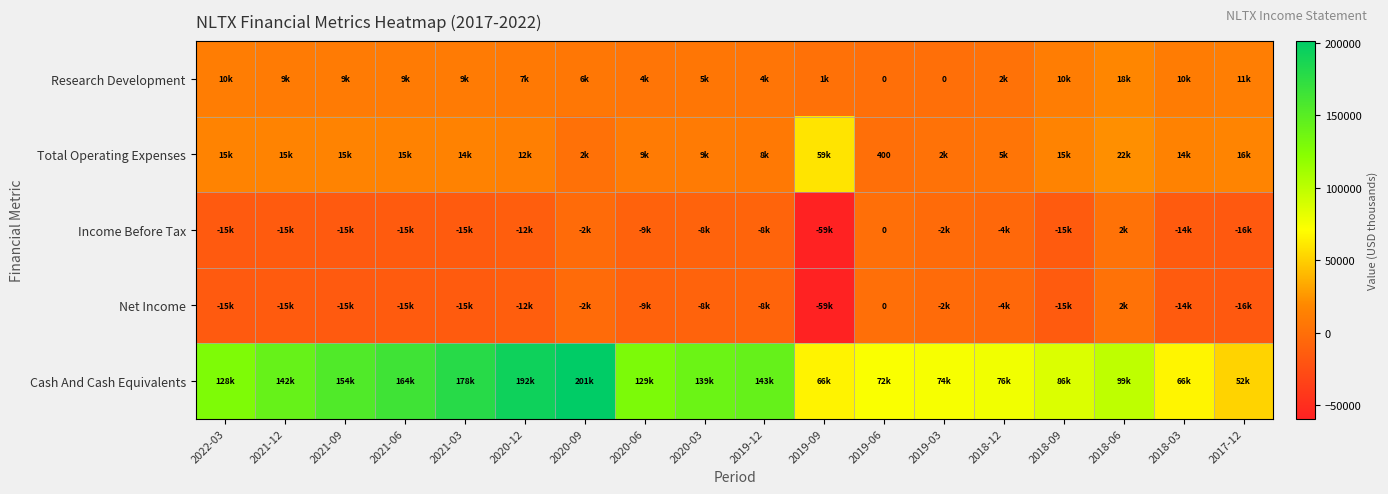

How many categories are shown in the chart?

18